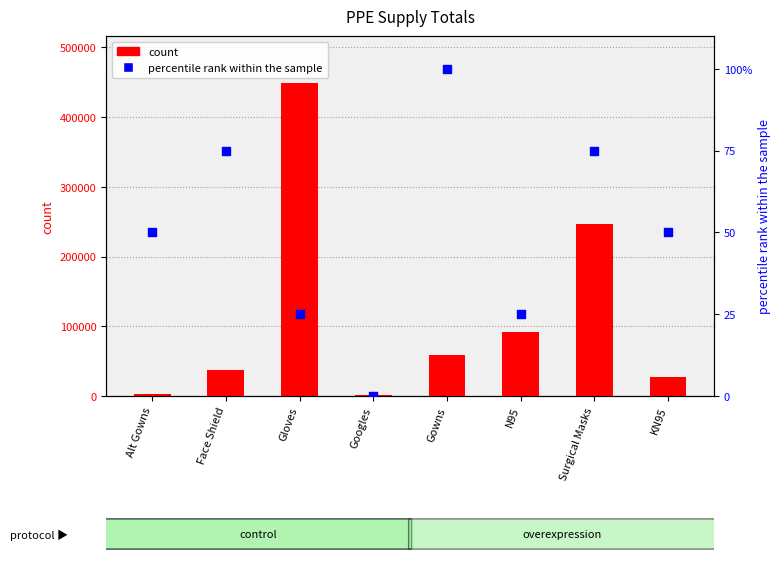

What is the total value across all series at Gowns?

59030